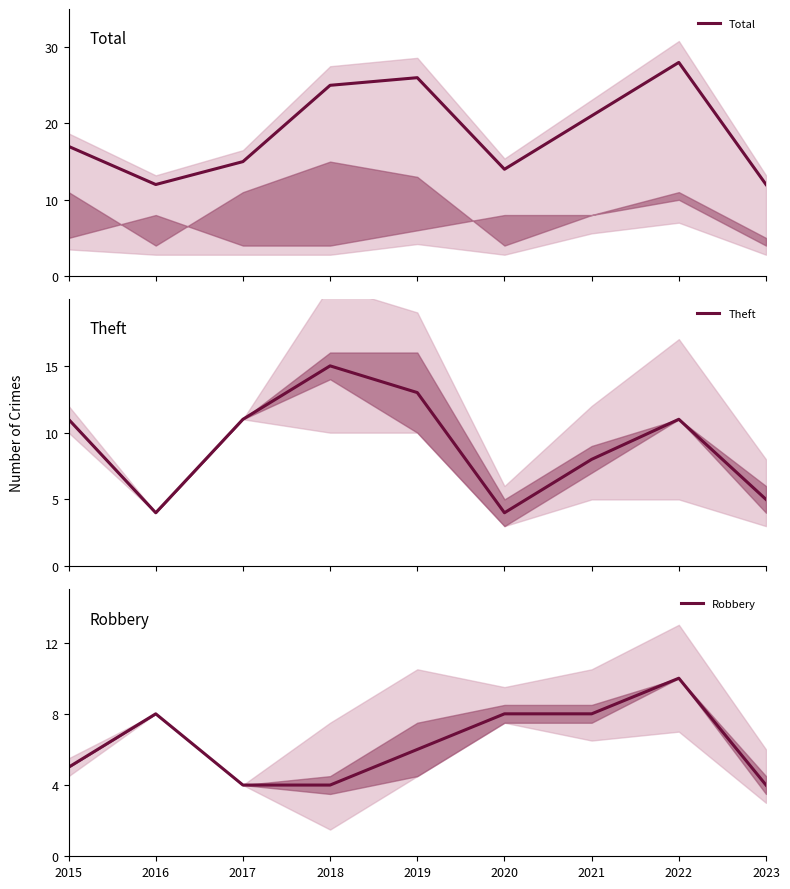

In Robbery, how many points are higher than both neighbors (excluding endpoints)?

2